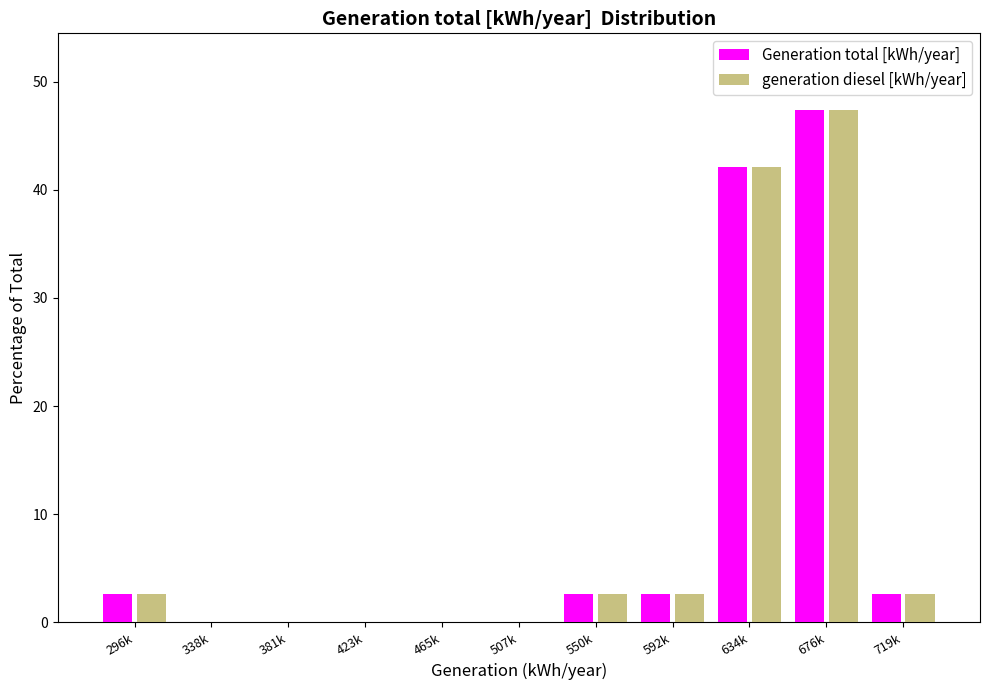

Reading left to right, what are all the values shown in this chart?

Generation total [kWh/year]: 296k=2.6	338k=0.0	381k=0.0	423k=0.0	465k=0.0	507k=0.0	550k=2.6	592k=2.6	634k=42.1	676k=47.4	719k=2.6
generation diesel [kWh/year]: 296k=2.6	338k=0.0	381k=0.0	423k=0.0	465k=0.0	507k=0.0	550k=2.6	592k=2.6	634k=42.1	676k=47.4	719k=2.6